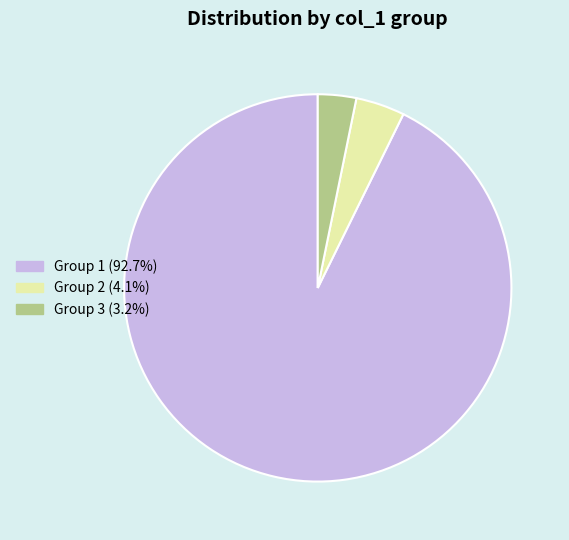

Is there a majority slice in this chart?

Yes